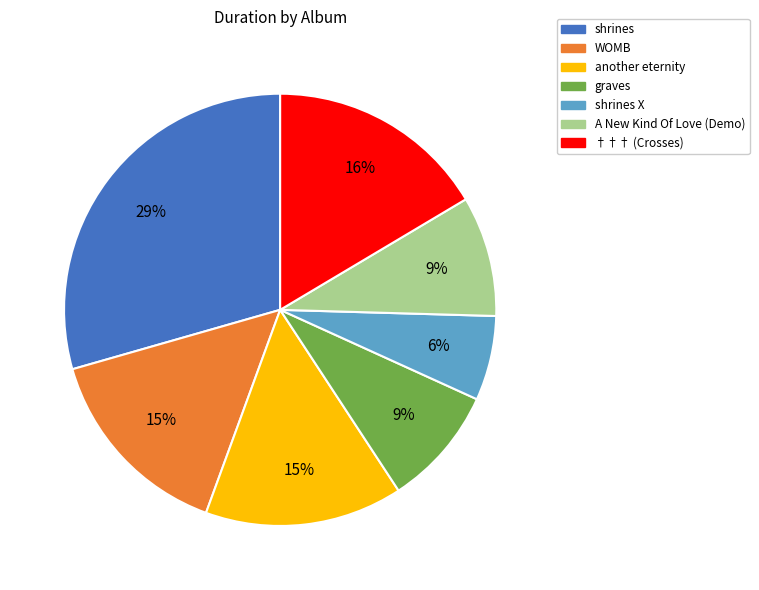

Is it true that A New Kind Of Love (Demo) is 1% of the pie?

False